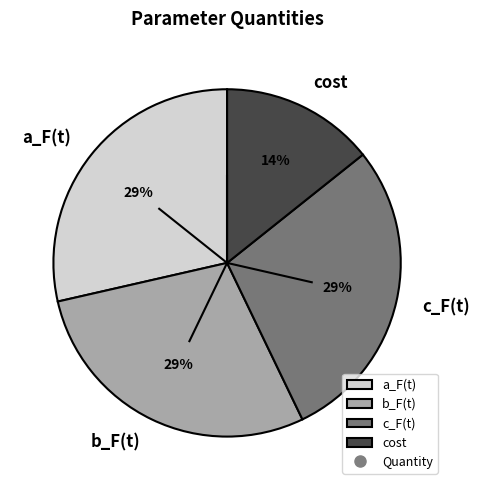

To the nearest percent, what is the combined percentage of a_F(t) and cost?

43%